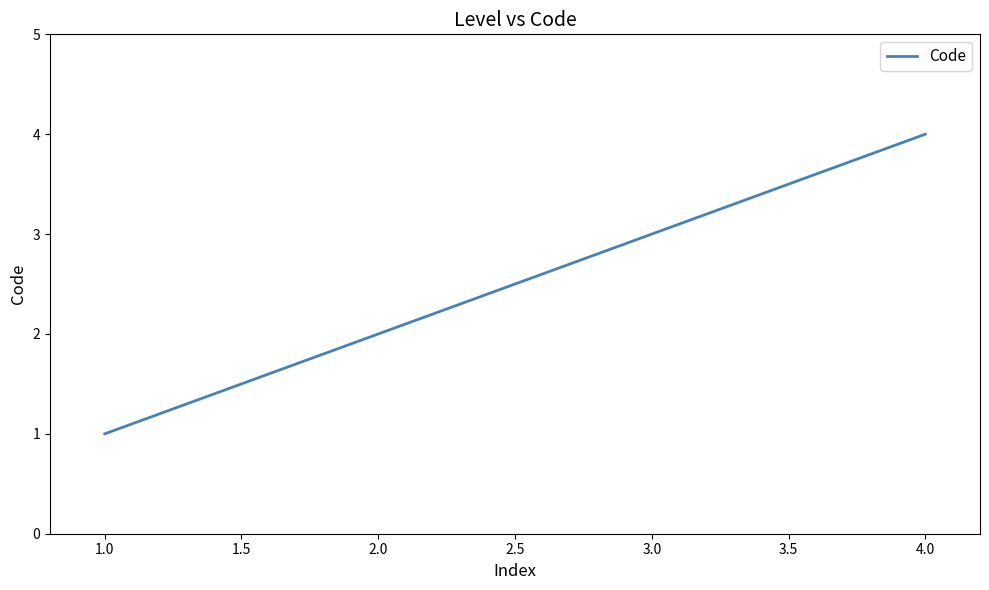

Between 2.0 and 3.0, which is larger?

3.0